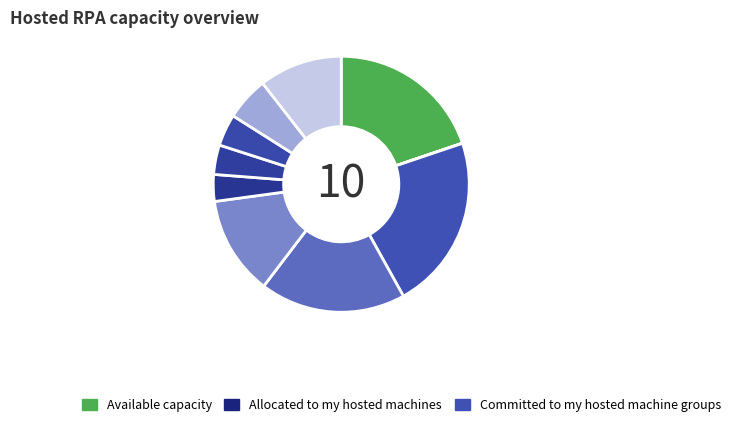

Count the number of slices in the pie.

10